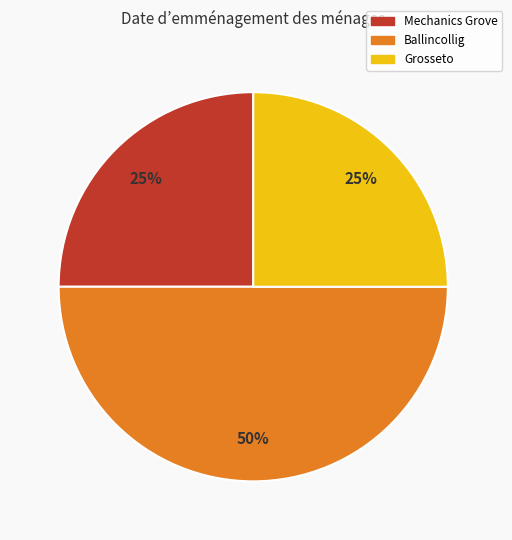

What percentage is the Ballincollig slice, to the nearest percent?

50%